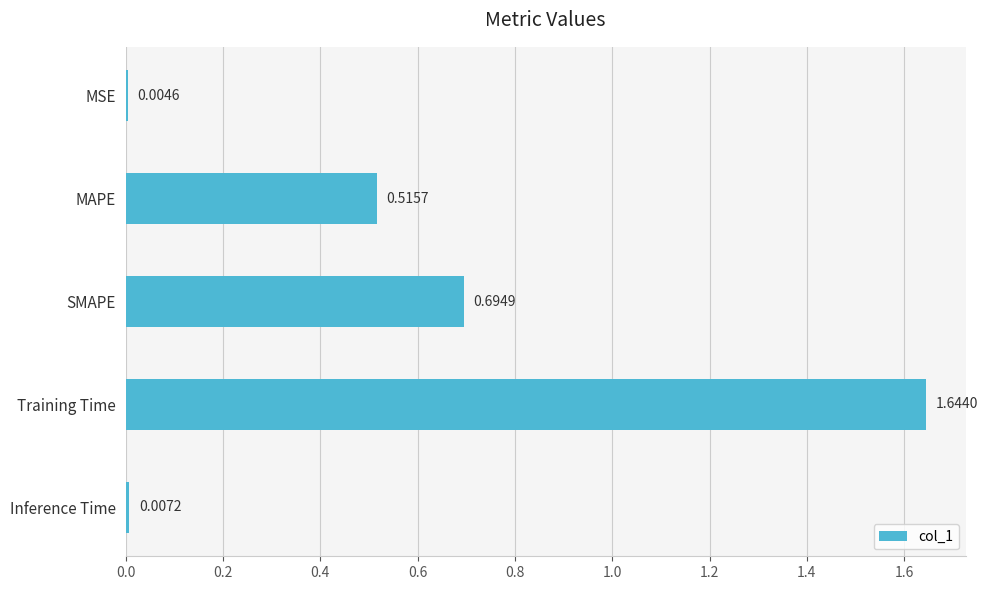

Which has a higher value, Inference Time or MAPE?

MAPE